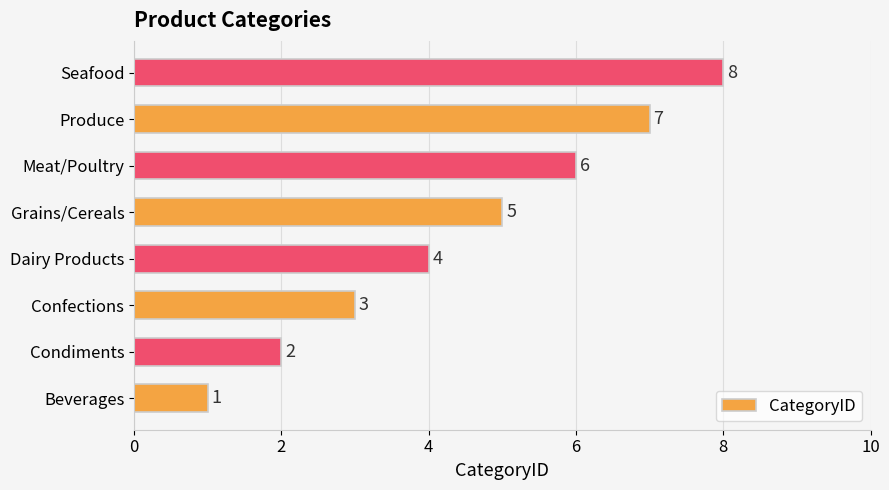

What is the sum of the values at Seafood and Meat/Poultry?

14